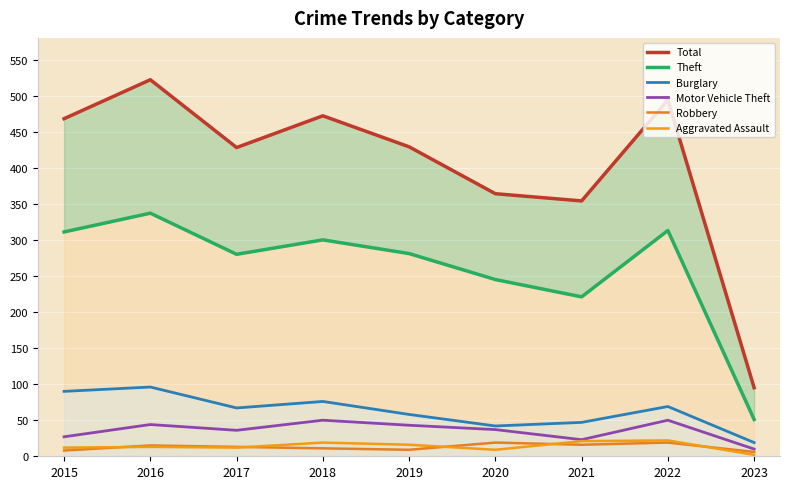

What is the difference between the Robbery values at 2020 and 2023?

13